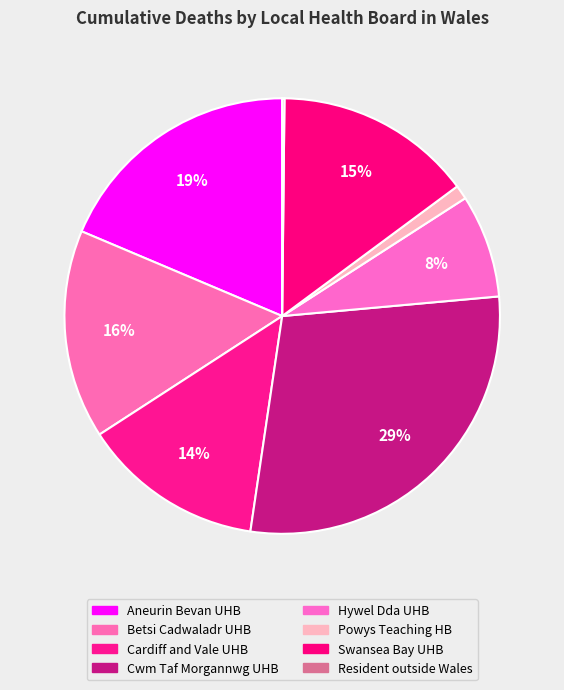

Count the number of slices in the pie.

8